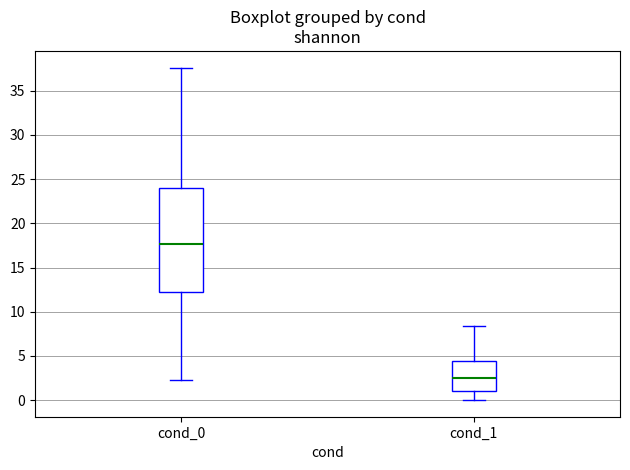

Reading left to right, transcribe this box plot: for each box, give where its median line is, the range the box spans, and where its two whiskers end, as read against the y-axis. The values are not printed on the chart, so give them approximately, as read against the axis.

cond_0: median 17.5, box 12.5 to 24.0, whiskers 2.5 to 37.5
cond_1: median 2.5, box 1.0 to 4.5, whiskers 0.0 to 8.5